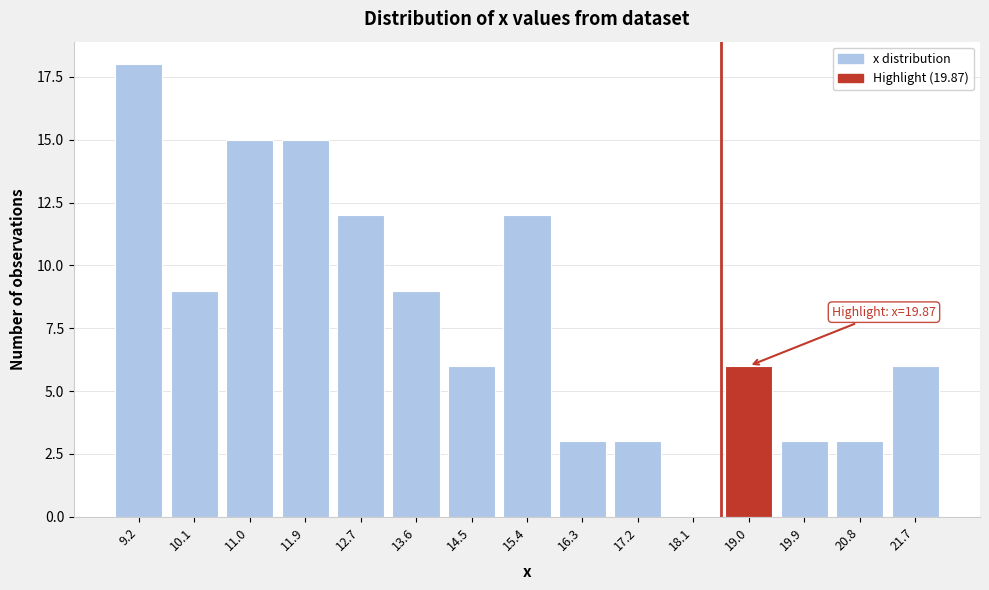

Reading left to right, transcribe all the data shown in this chart.

9.2=18	10.1=9	11.0=15	11.9=15	12.7=12	13.6=9	14.5=6	15.4=12	16.3=3	17.2=3	18.1=0	19.0=6	19.9=3	20.8=3	21.7=6